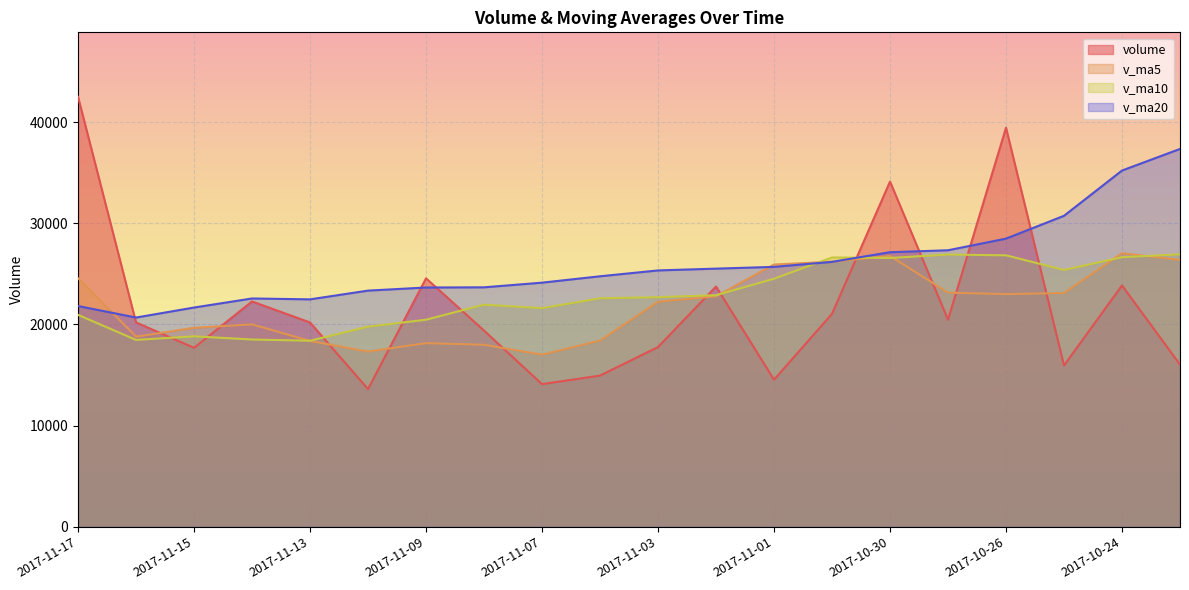

How many categories are shown in the chart?

20